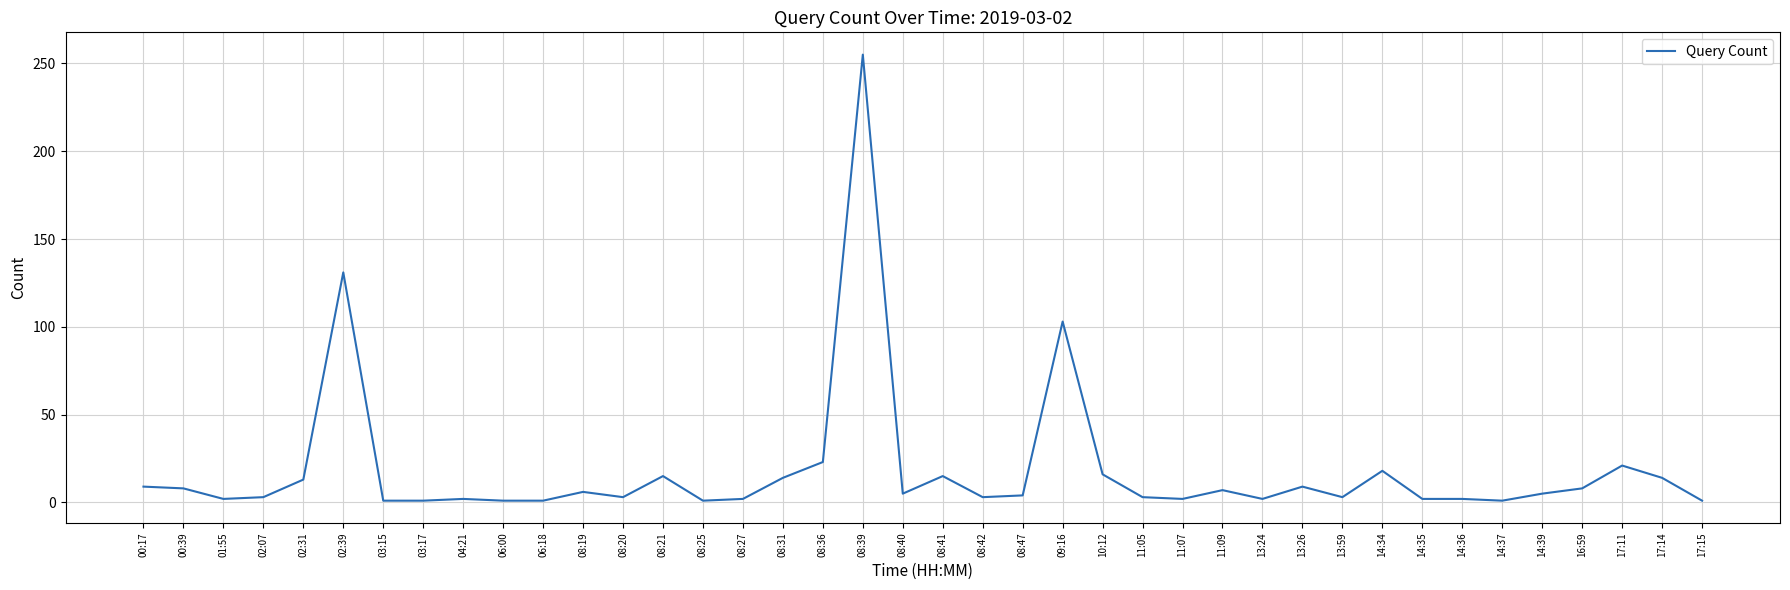

What is the difference between the maximum and minimum values?

254